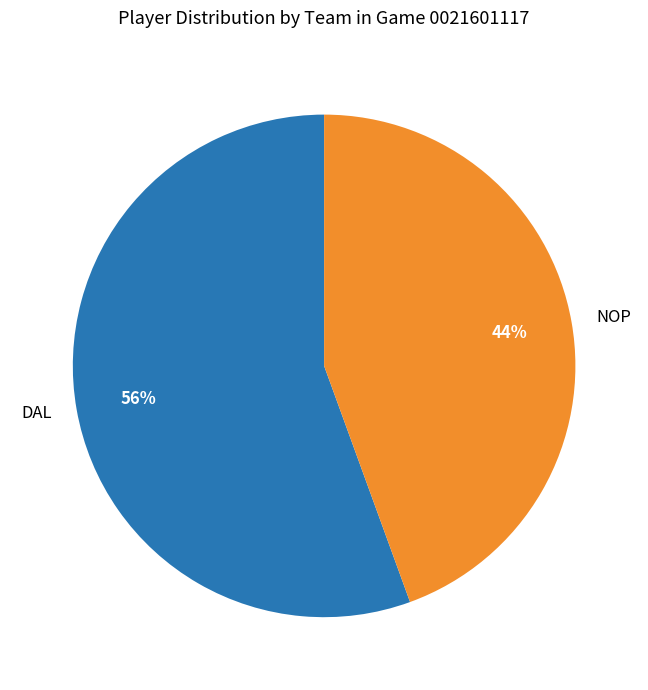

To the nearest percent, what portion does DAL represent?

56%